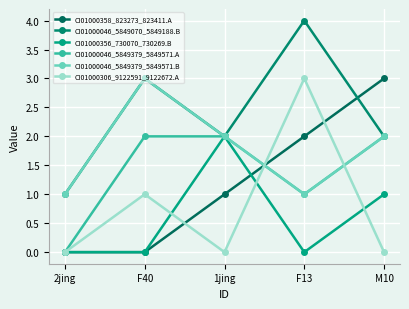

Reading left to right, what are all the values shown in this chart?

CI01000358_823273_823411.A: 0	0	1	2	3
CI01000046_5849070_5849188.B: 1	3	2	4	2
CI01000356_730070_730269.B: 0	0	2	0	1
CI01000046_5849379_5849571.A: 0	2	2	1	2
CI01000046_5849379_5849571.B: 1	3	2	1	2
CI01000306_9122591_9122672.A: 0	1	0	3	0